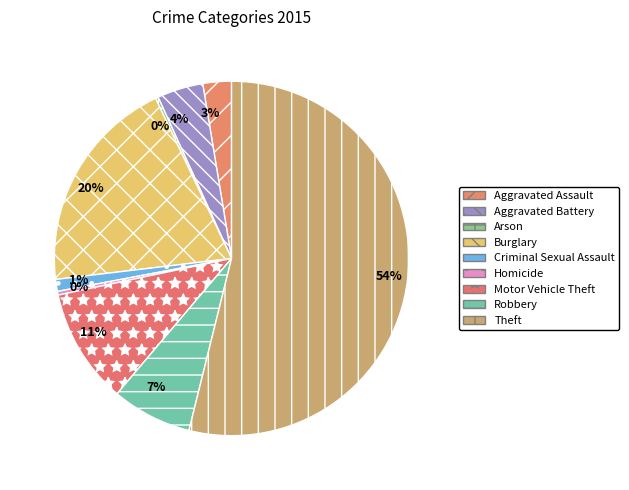

What is the ratio of the value at Robbery to the value at Theft?

0.1